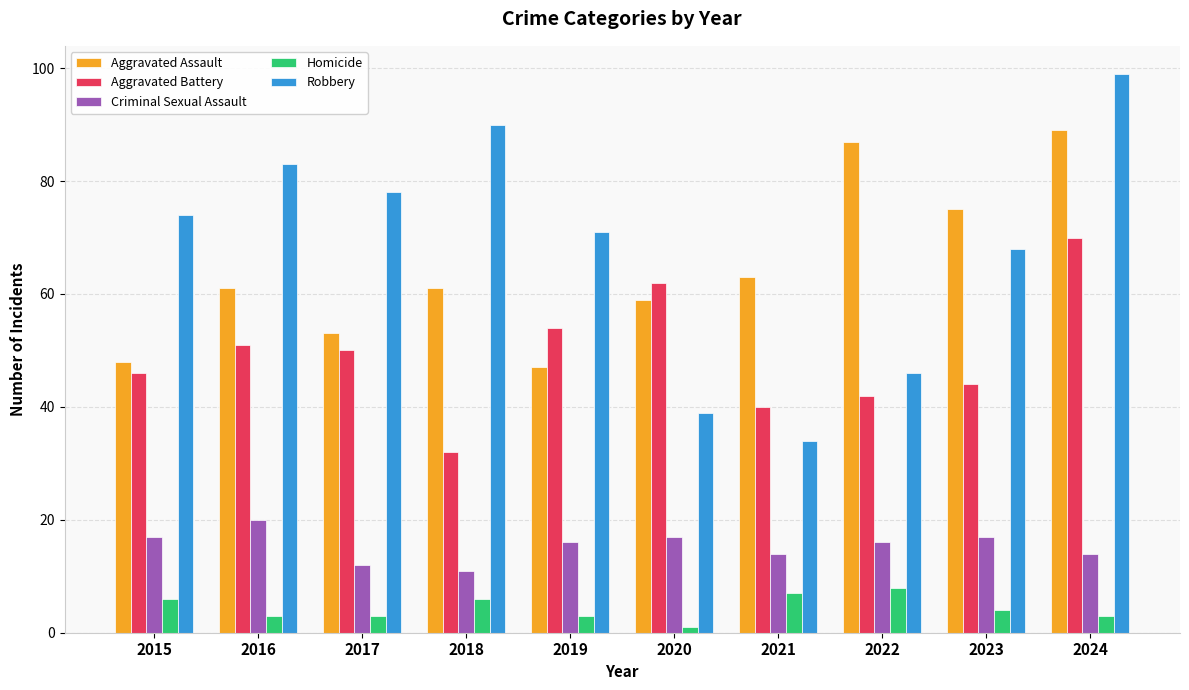

What is the average value of the Aggravated Assault series?

64